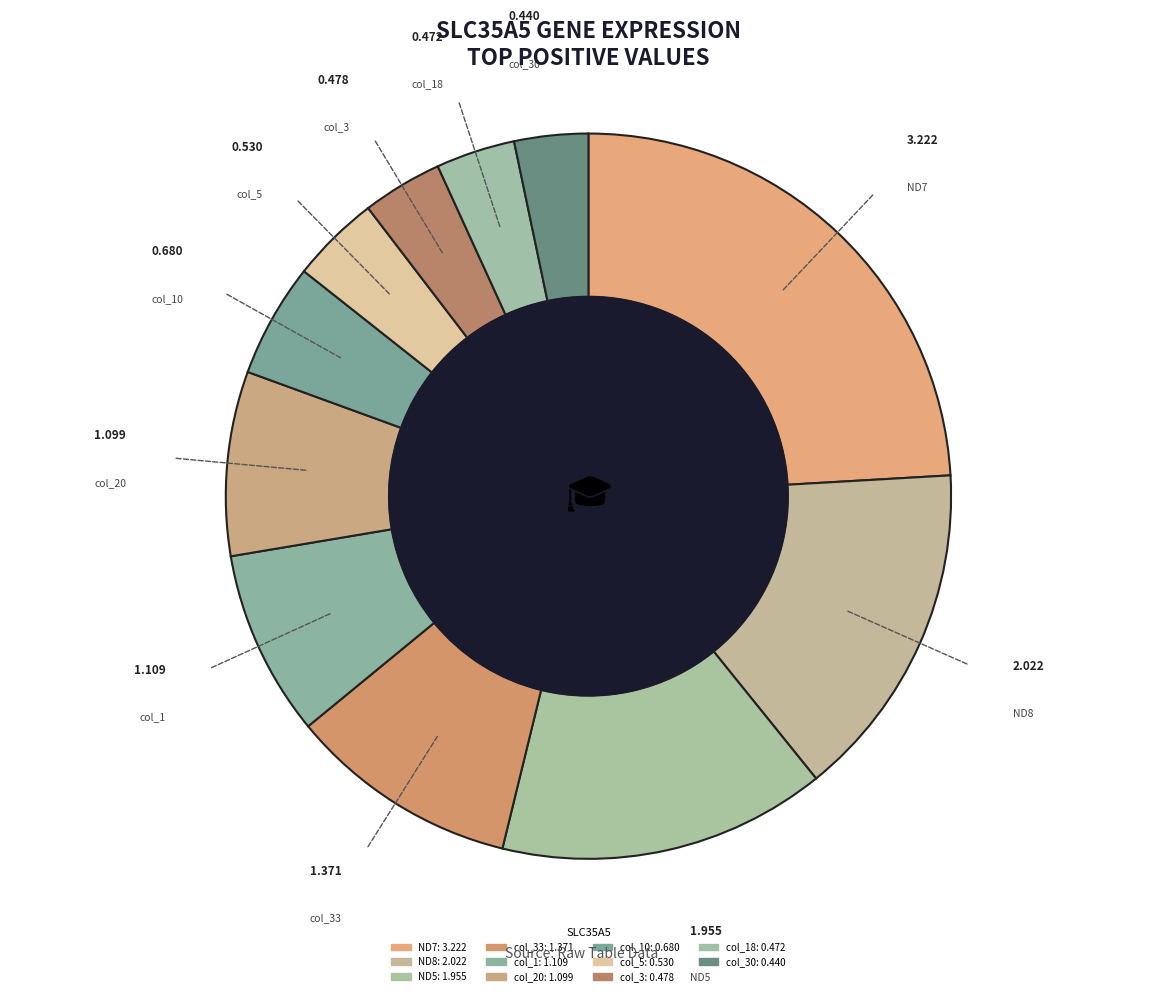

To the nearest percent, what is the difference between the largest and smallest slice percentages?

21%